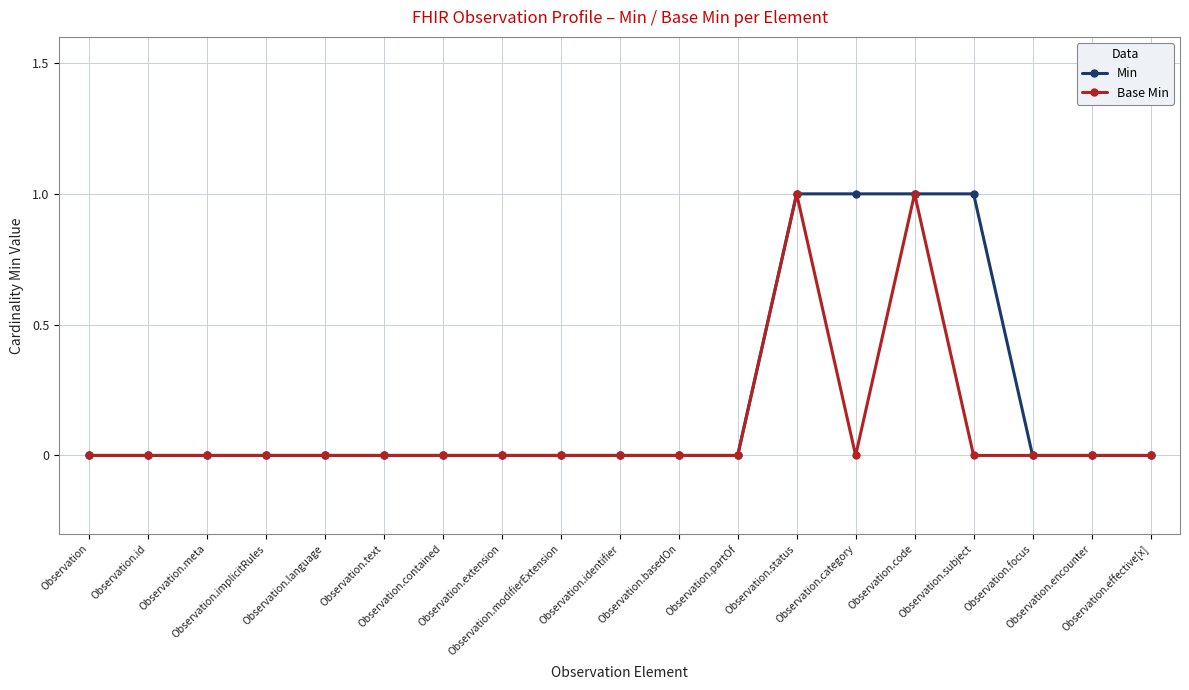

How many series are shown in this chart?

2